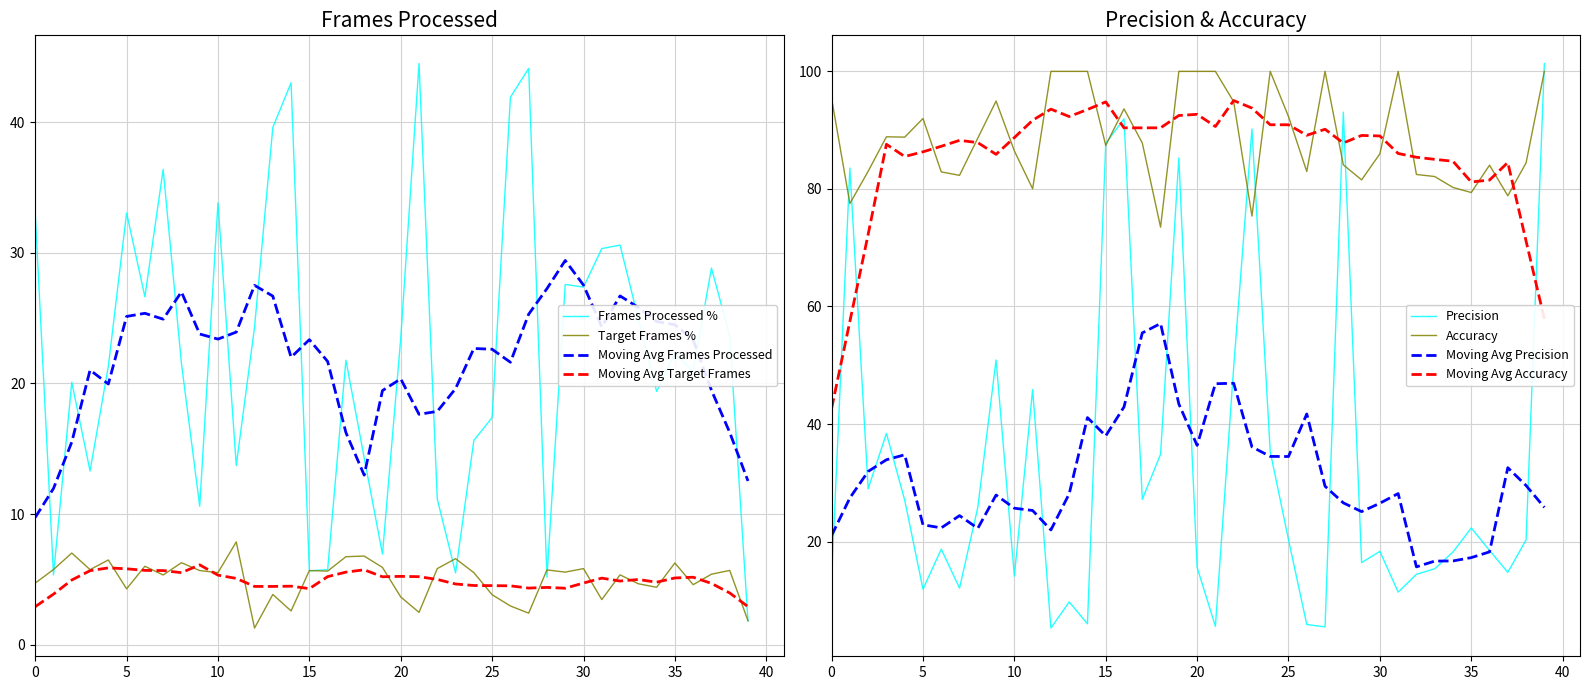

Count the number of categories in the chart.

40